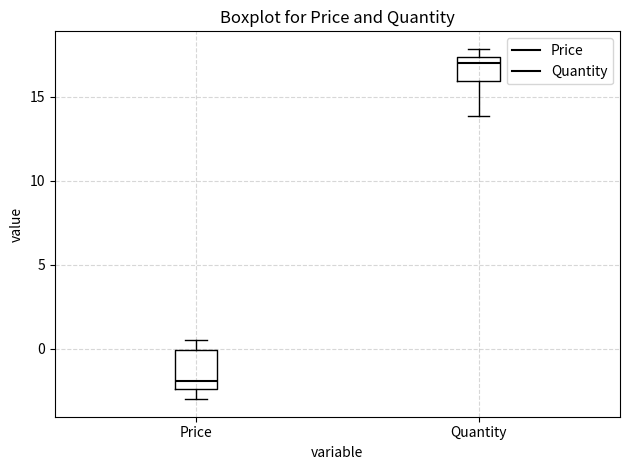

Where is the upper edge of the box for Price on the y-axis? The values are not printed on the chart, so give them approximately, as read against the axis.

0.0